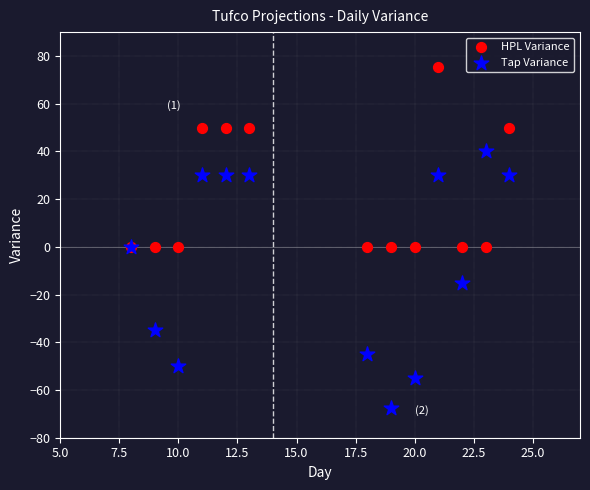

In the Tap Variance series, what Y value is closest to -13?

-15.0